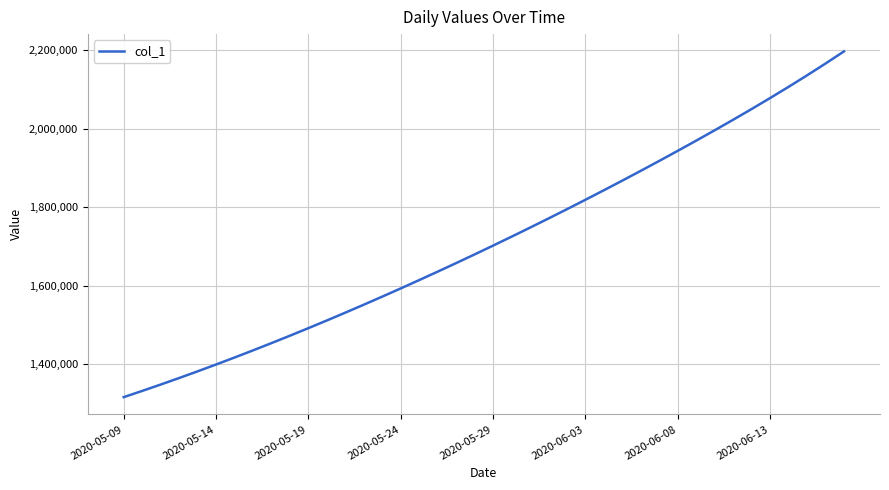

What is the difference between the maximum and minimum values?

882469.5